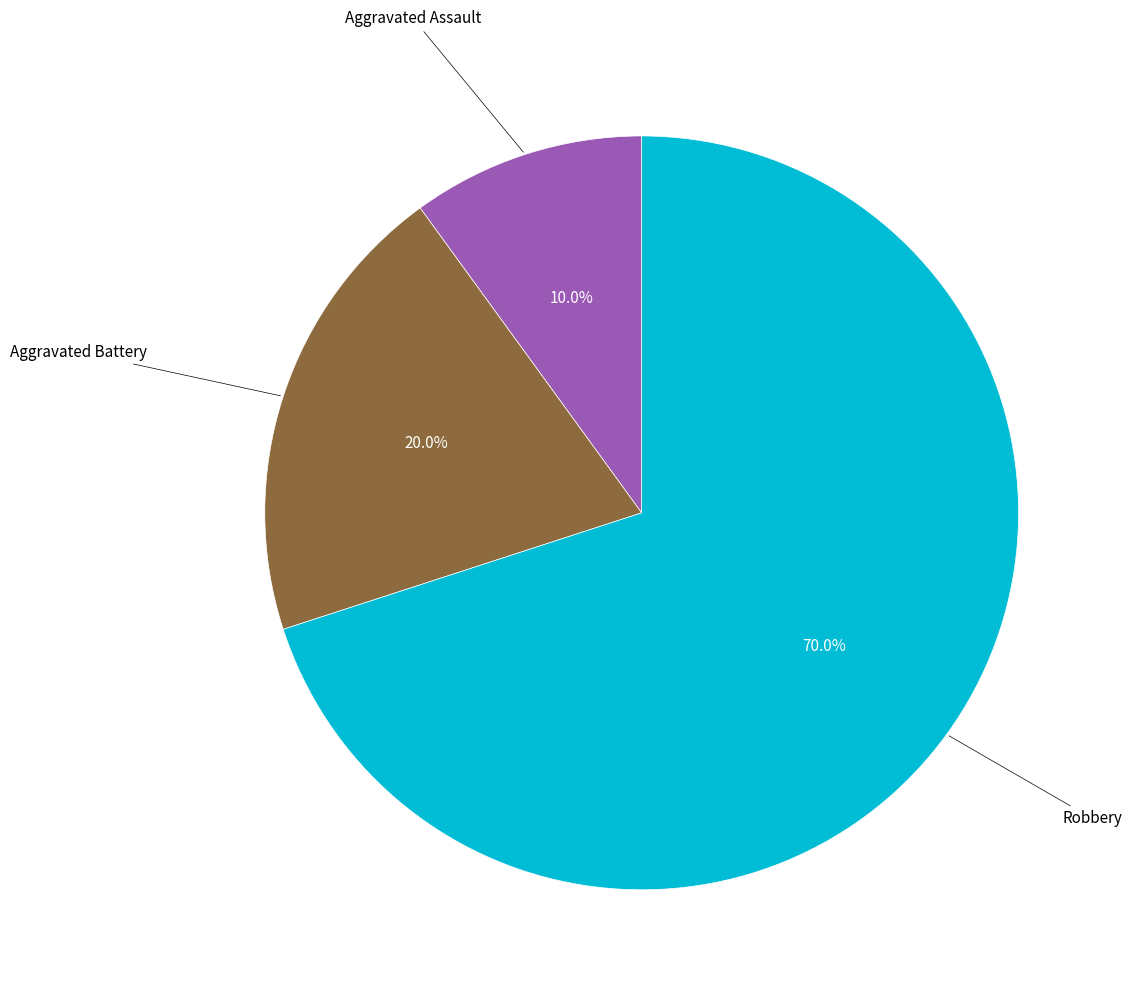

Does any single category account for the majority?

Yes